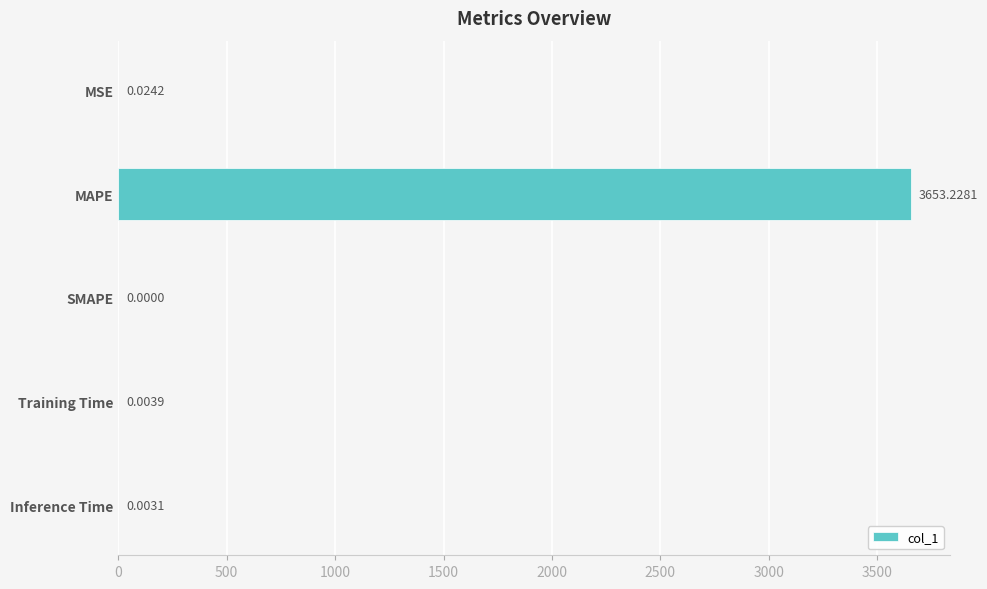

What is the sum of the values at MSE and MAPE?

3653.3